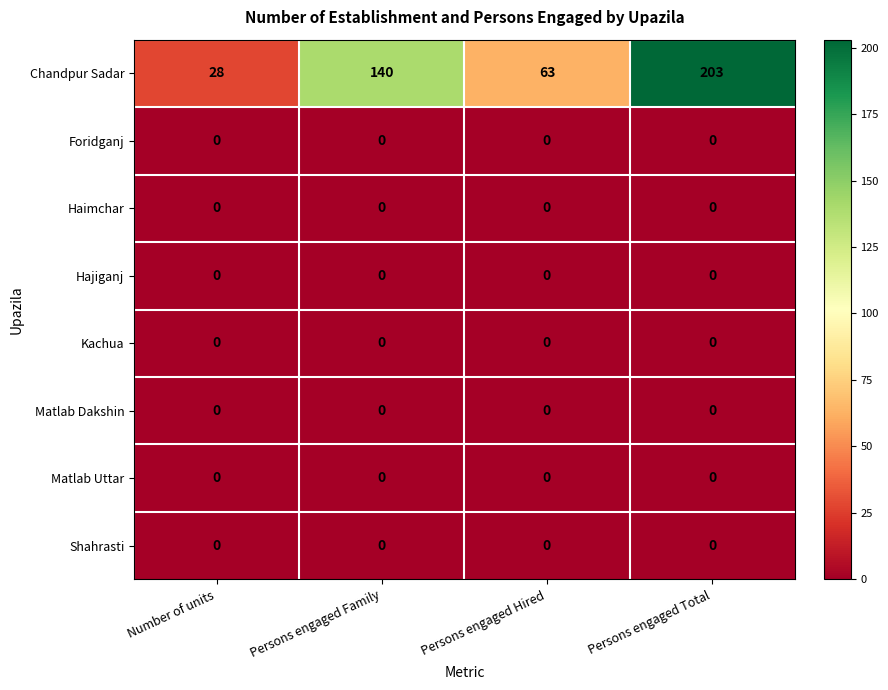

How many distinct data groups are displayed?

8